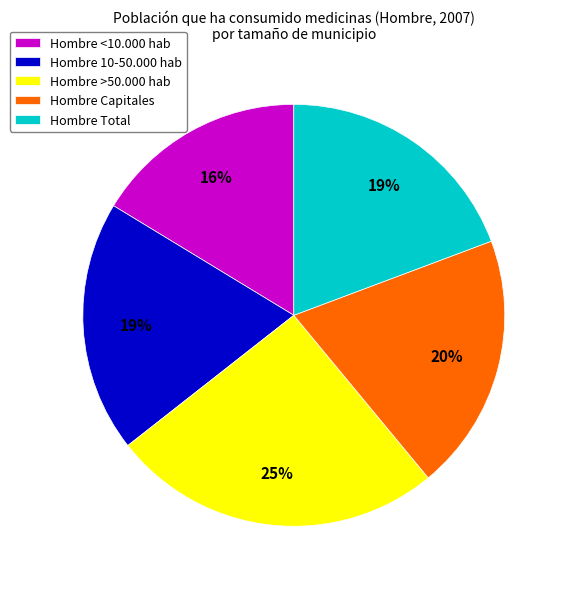

To the nearest percent, what is the difference between the largest and smallest slice percentages?

9%